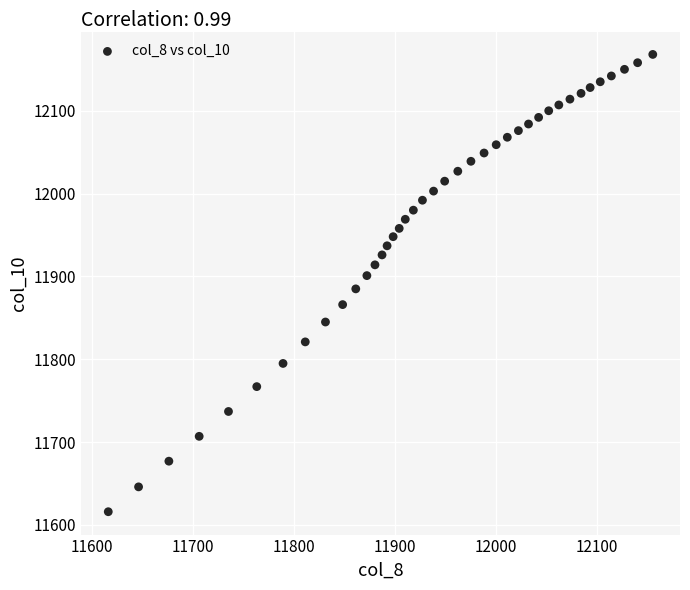

What is the range of X values (max minus min)?

539